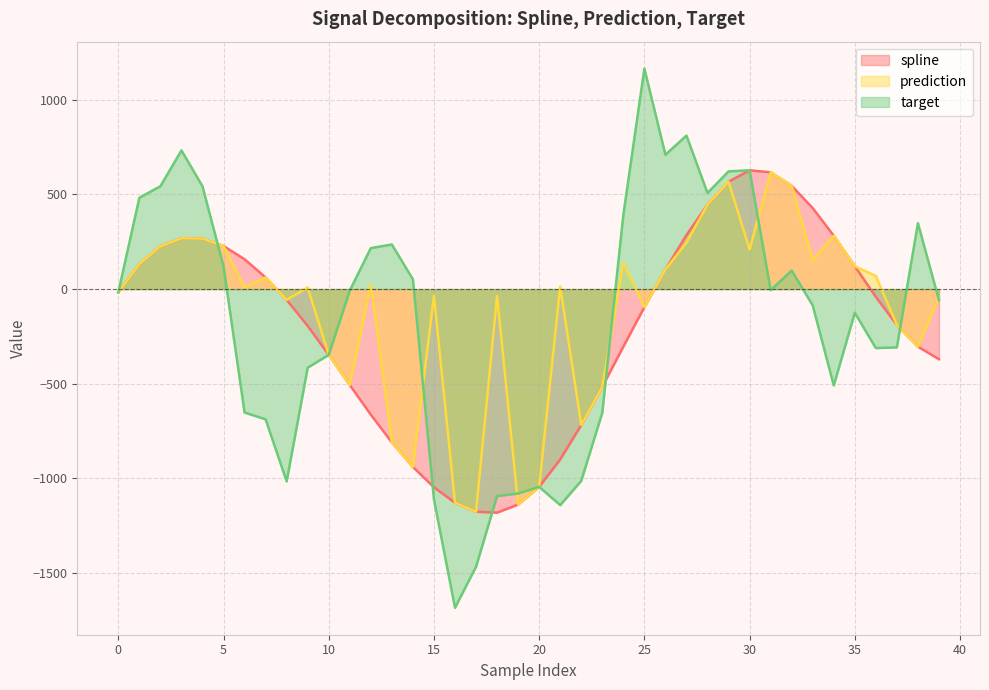

What value does the spline series have at 4?

266.4